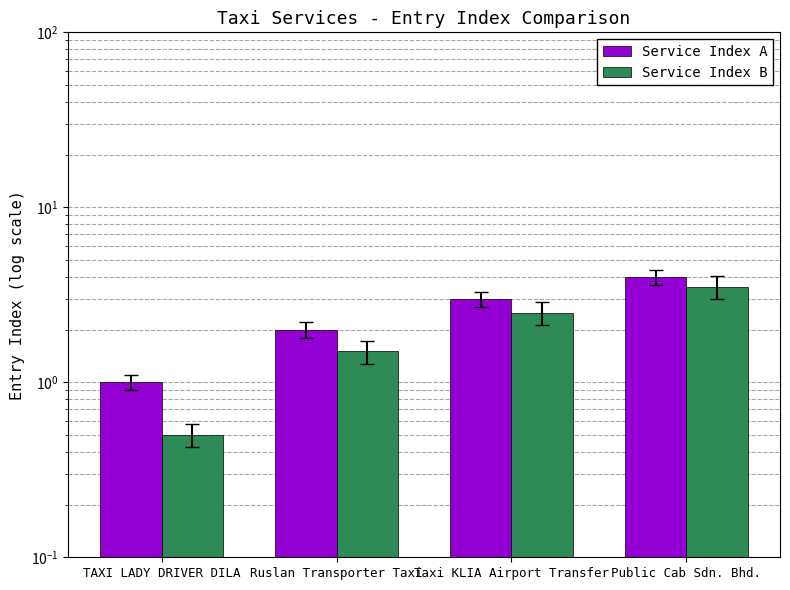

At TAXI LADY DRIVER DILA, list the series in order from smallest to largest.

Service Index B, Service Index A